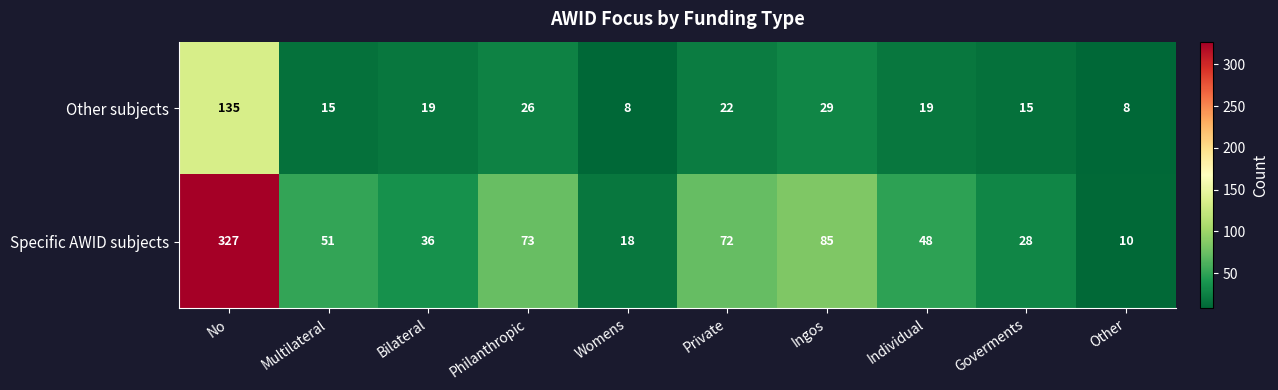

At No, list the series in order from smallest to largest.

Other subjects, Specific AWID subjects